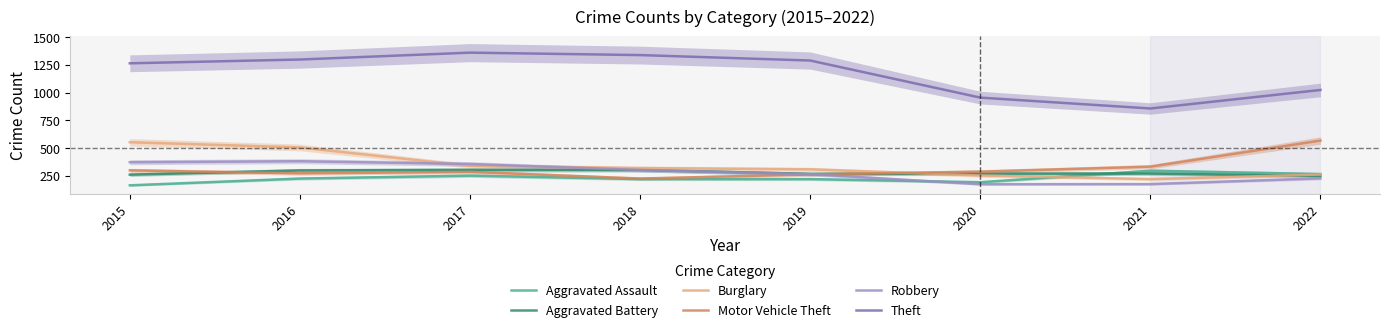

Between 2016 and 2020, which is larger?

2016